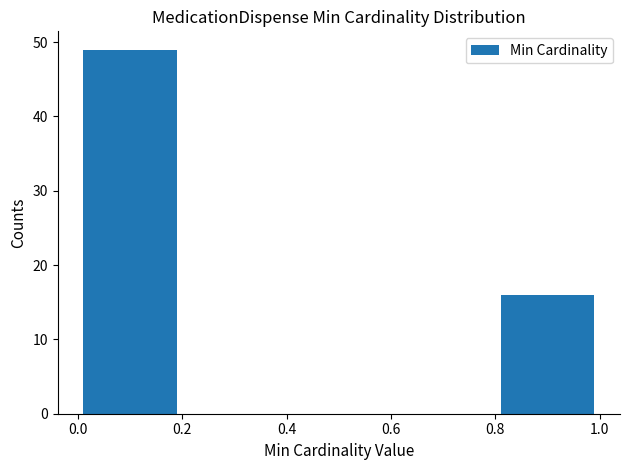

Which range on the x-axis has the tallest bar?

0.0 to 0.2